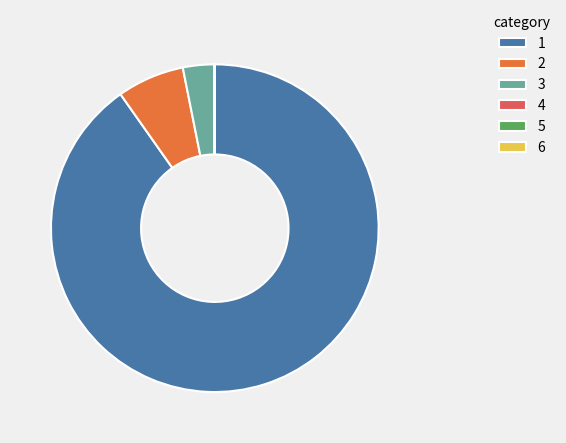

Is 3 the majority of the pie?

No